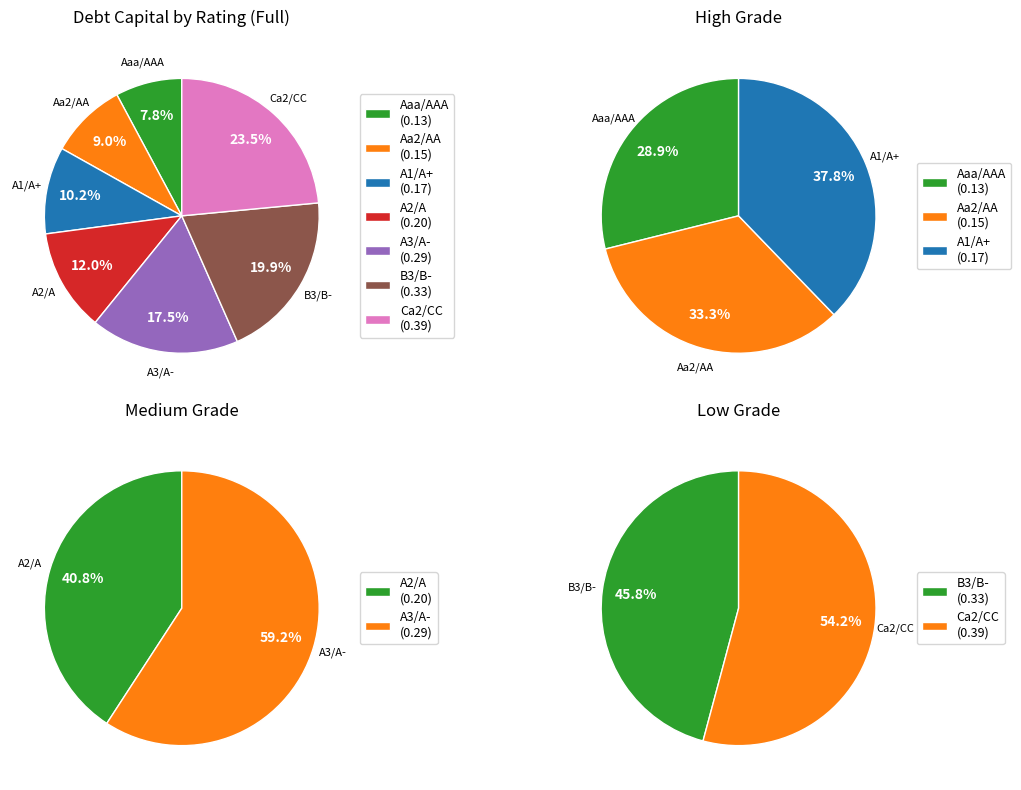

To the nearest percent, what is the combined percentage of Aaa/AAA and A1/A+?

18%